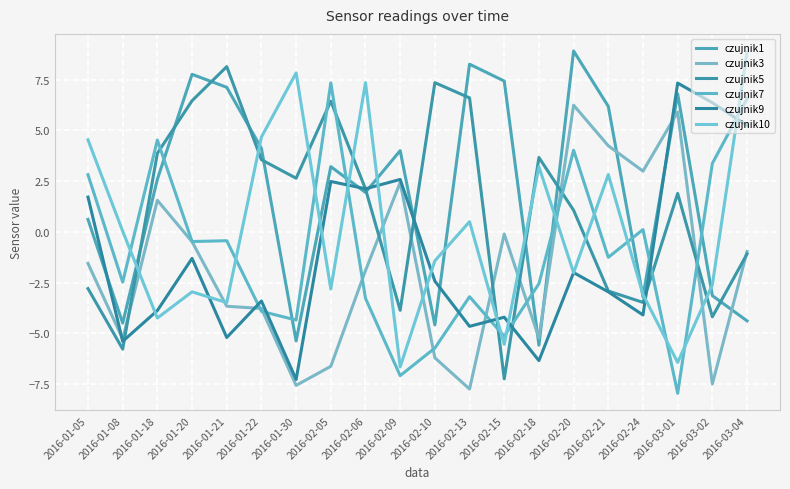

At which label does czujnik5 first exceed 2?

2016-01-18